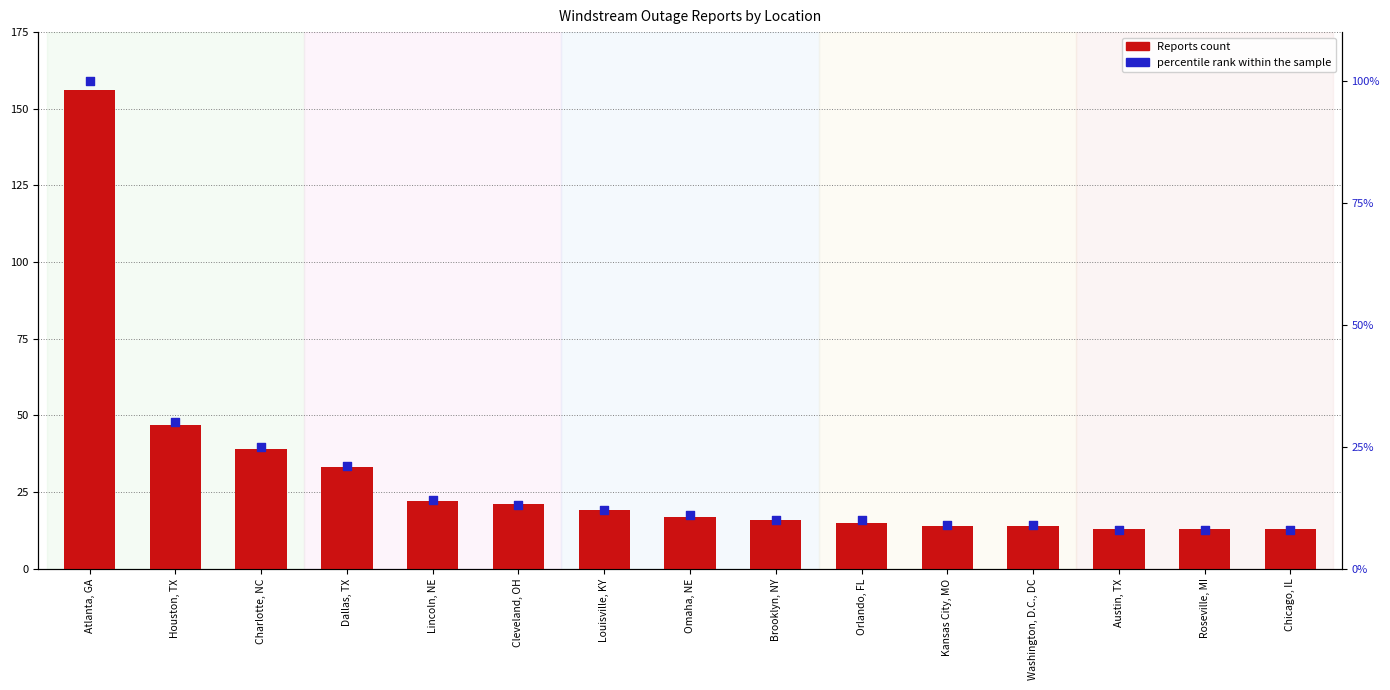

What is the total value across all series at Austin, TX?

21